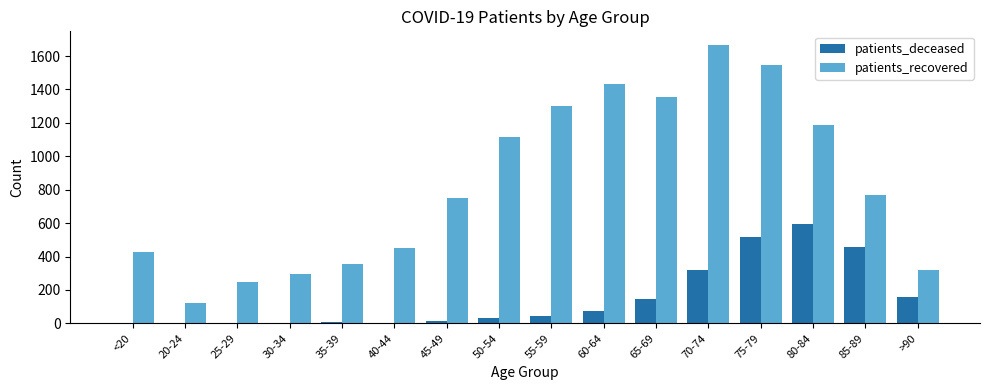

At which label does patients_recovered first exceed 766?

50-54